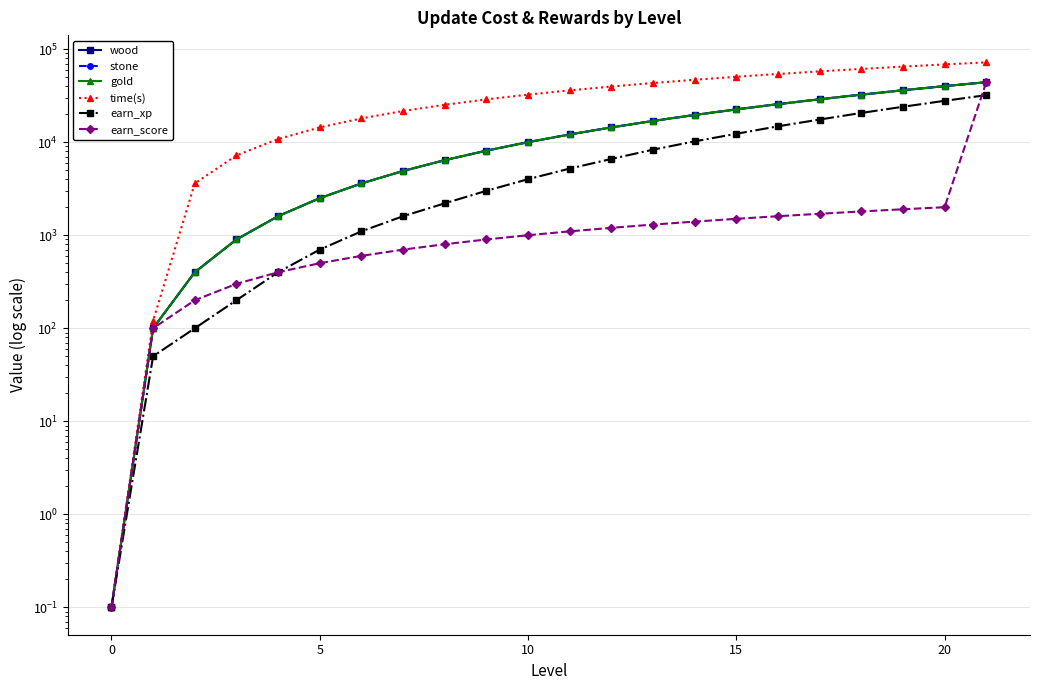

Which has a higher value, 18 or 9?

18